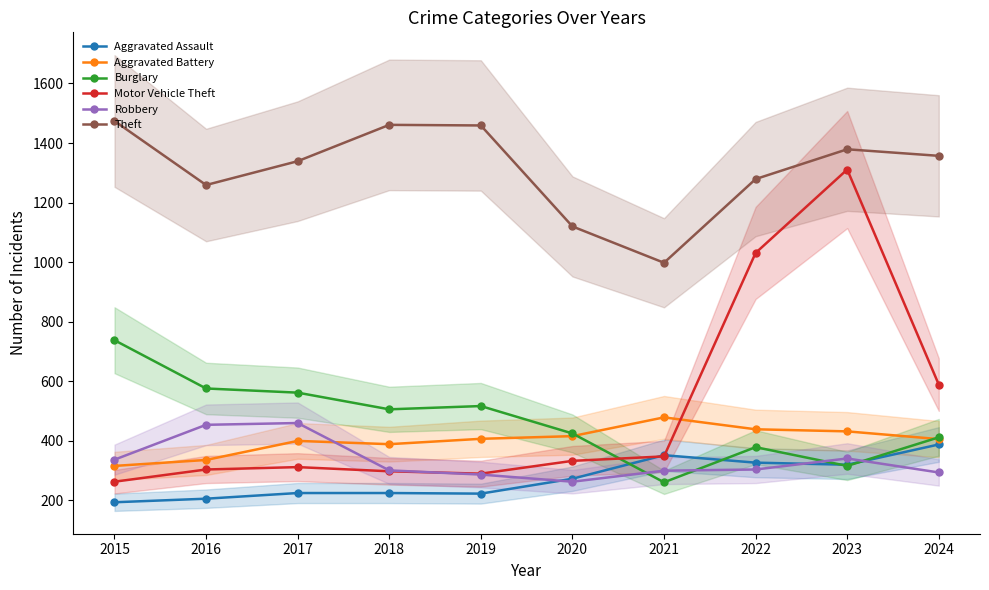

How many values in the Motor Vehicle Theft series exceed 333?

4